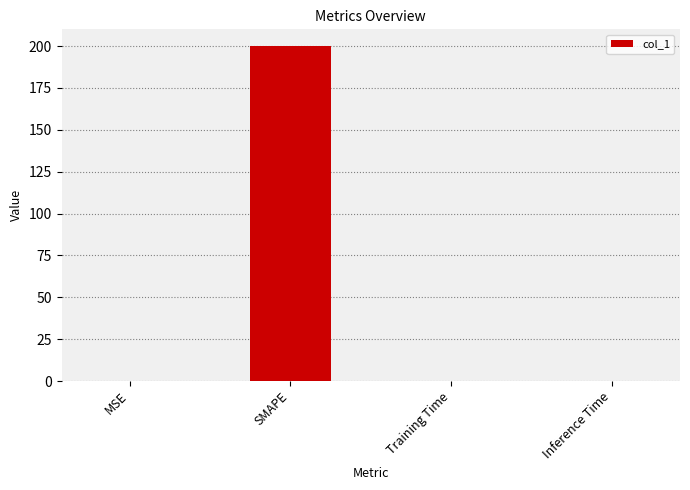

What value does the data have at SMAPE?

200.0